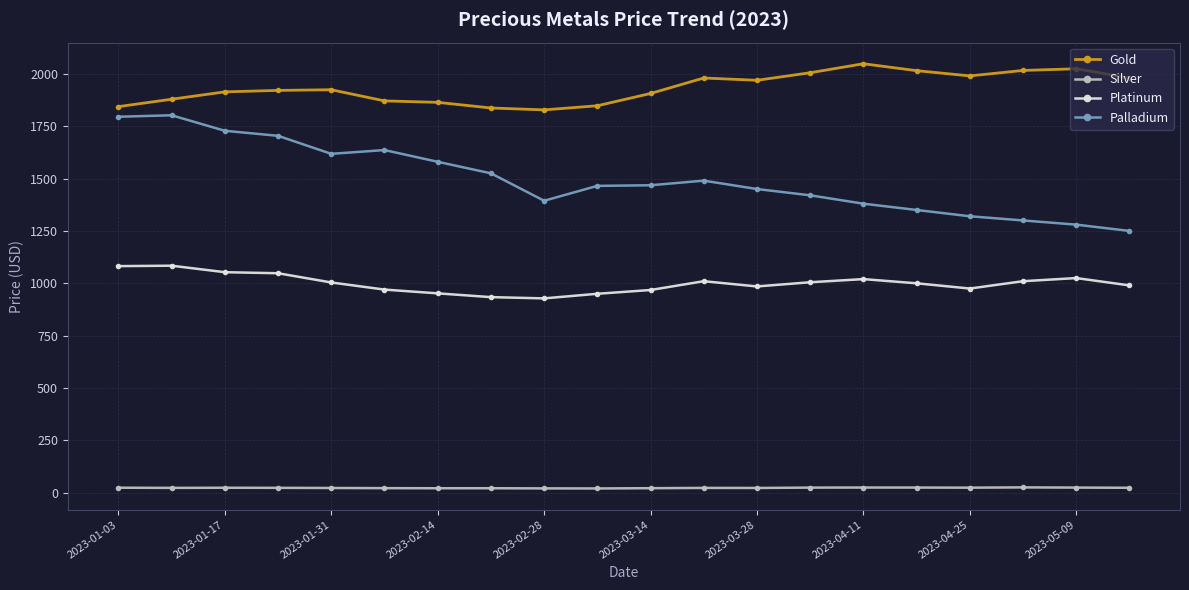

Which series has the largest range (max minus min)?

Palladium